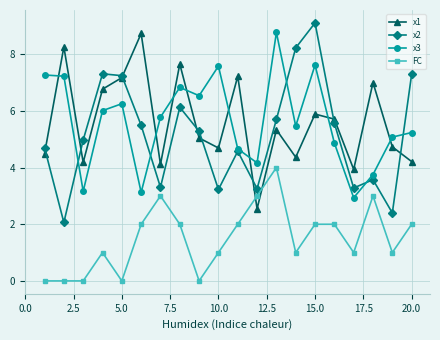

What is the value of the x3 point at the 20th from the left?

5.2